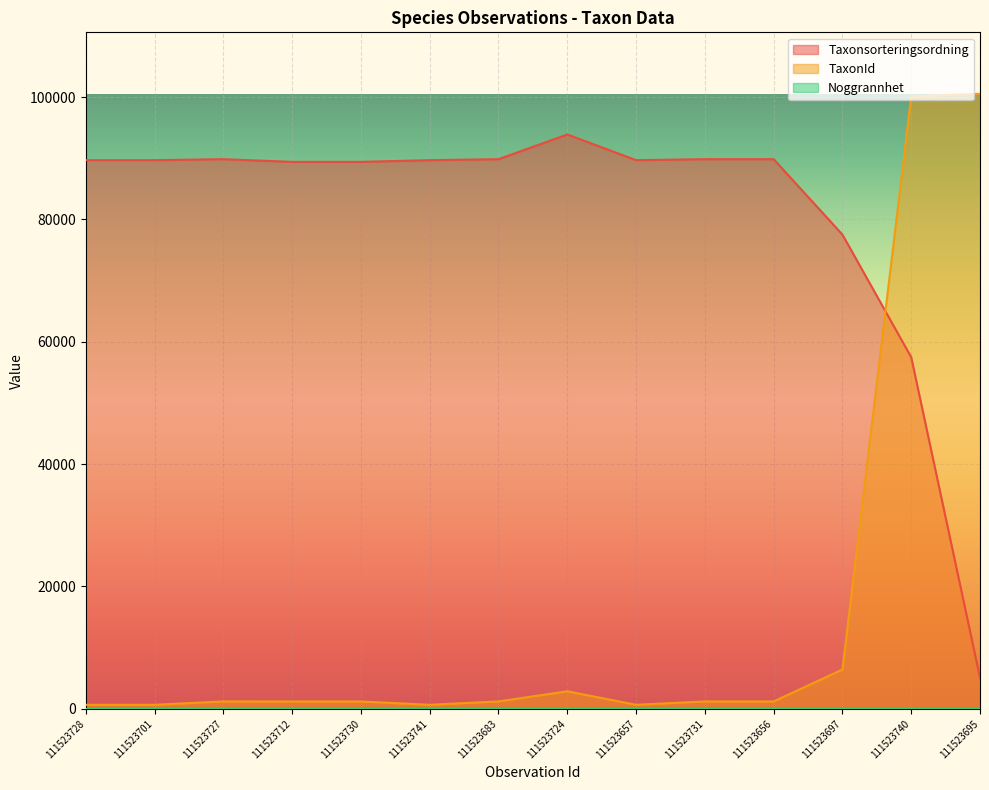

At which category is the sum across all series the highest?

111523740